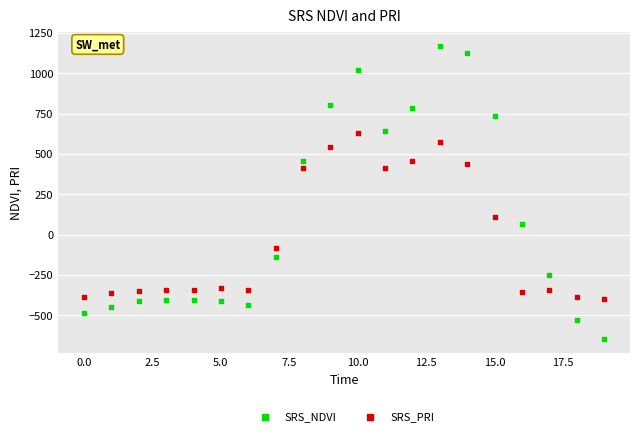

Which series has the largest Y range (max minus min)?

SRS_NDVI